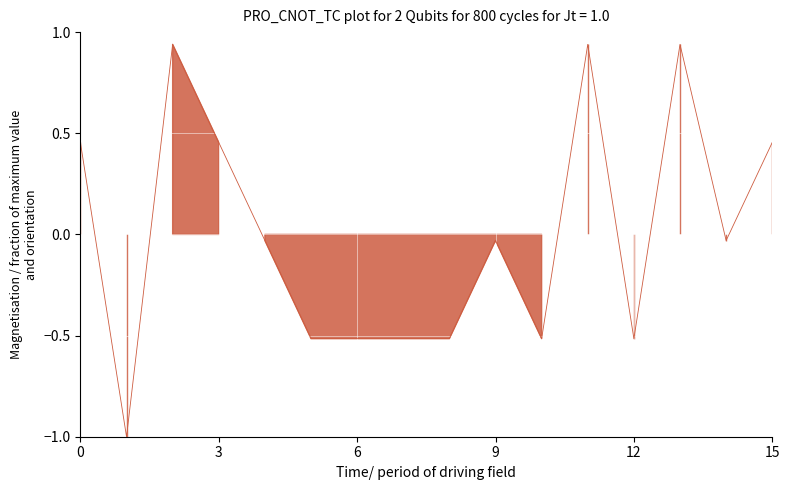

The value at 14 is -0.0. True or false?

False